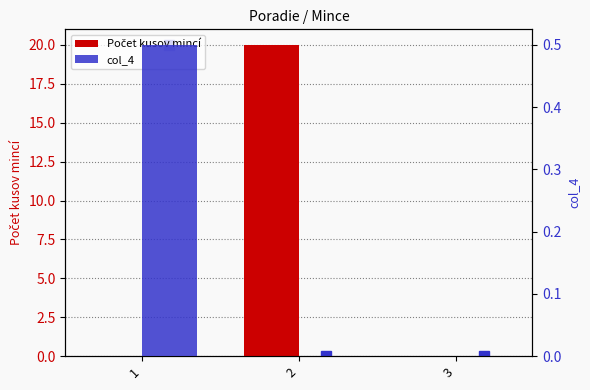

At which label is Počet kusov mincí closest to 10?

1